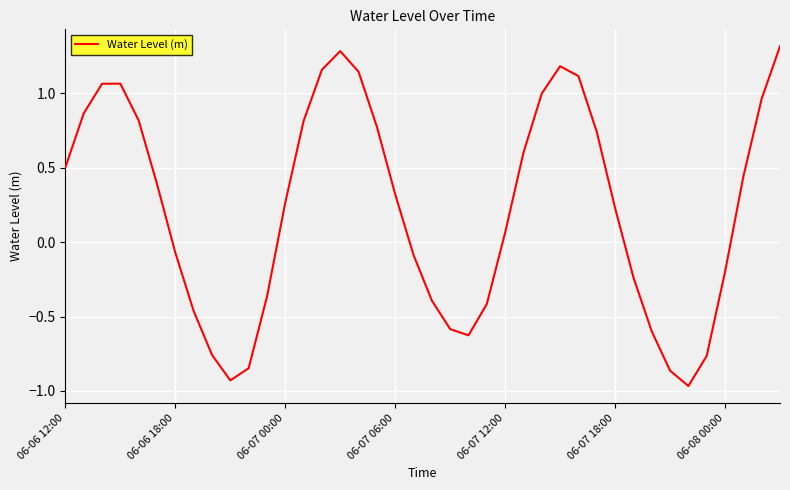

What is the greatest value displayed?

1.3